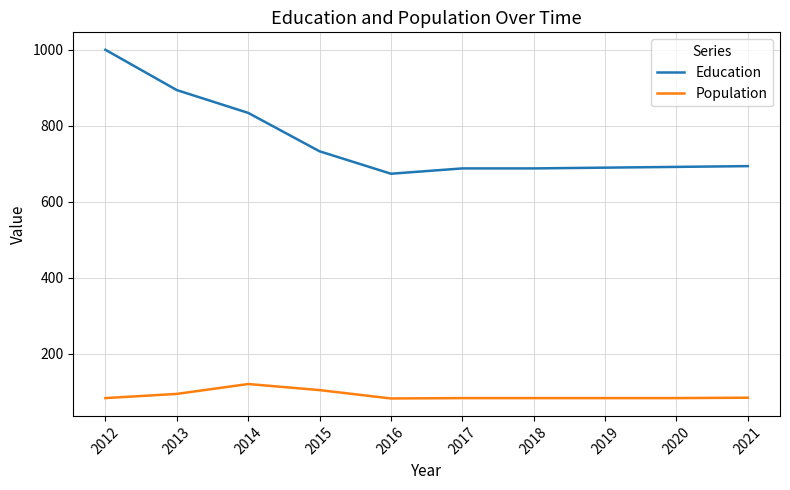

Does the chart display data point markers on the line(s)?

No